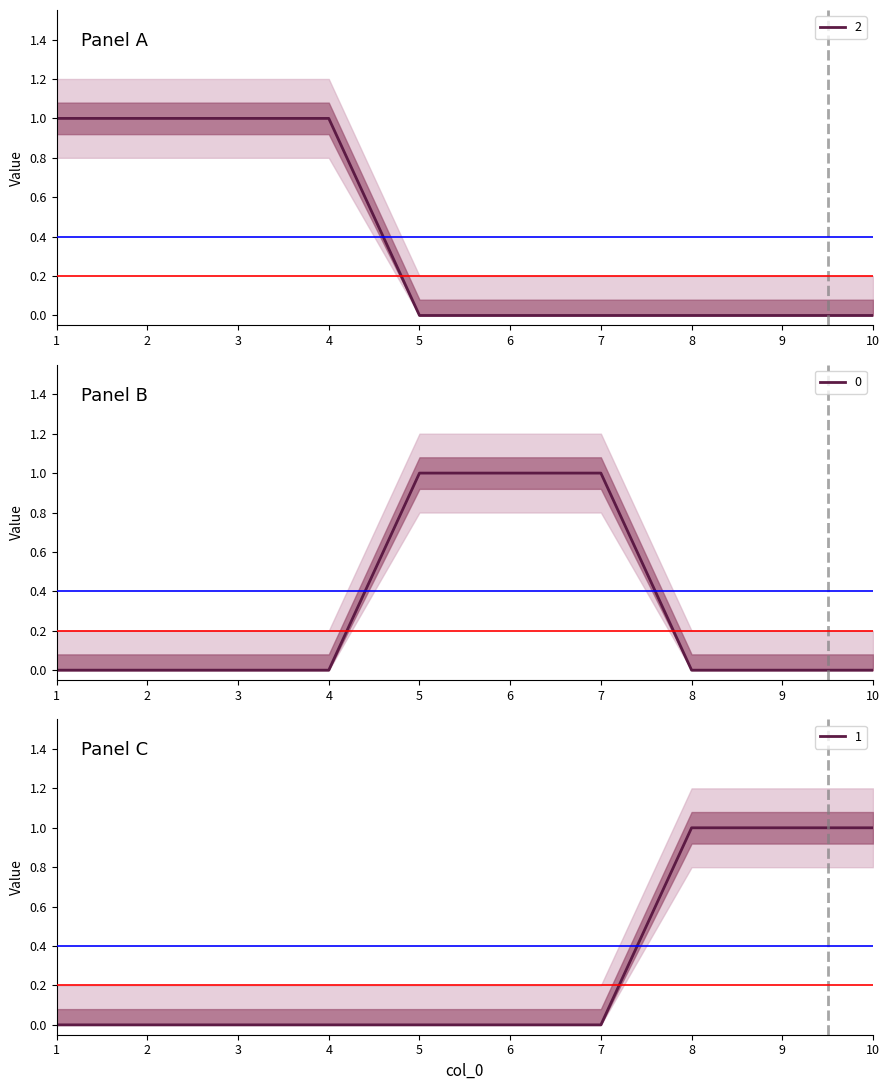

Reading left to right, what are all the values shown in this chart?

0: 0	0	0	0	1	1	1	0	0	0
1: 0	0	0	0	0	0	0	1	1	1
2: 1	1	1	1	0	0	0	0	0	0